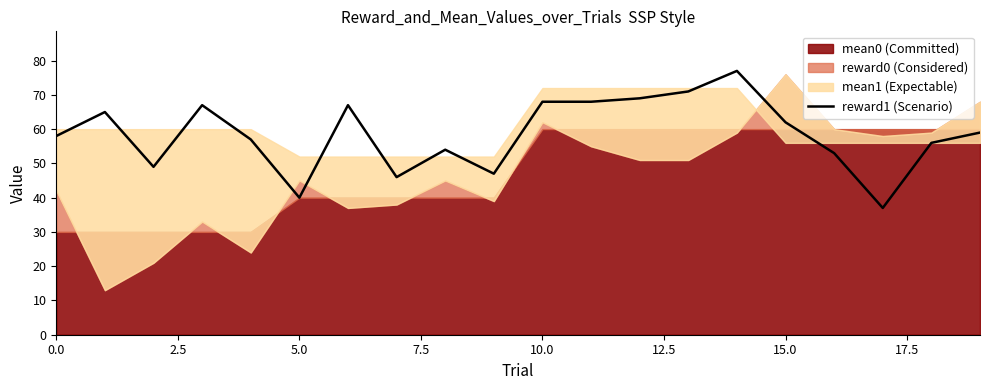

What is the label of the 6th point from the right?

14